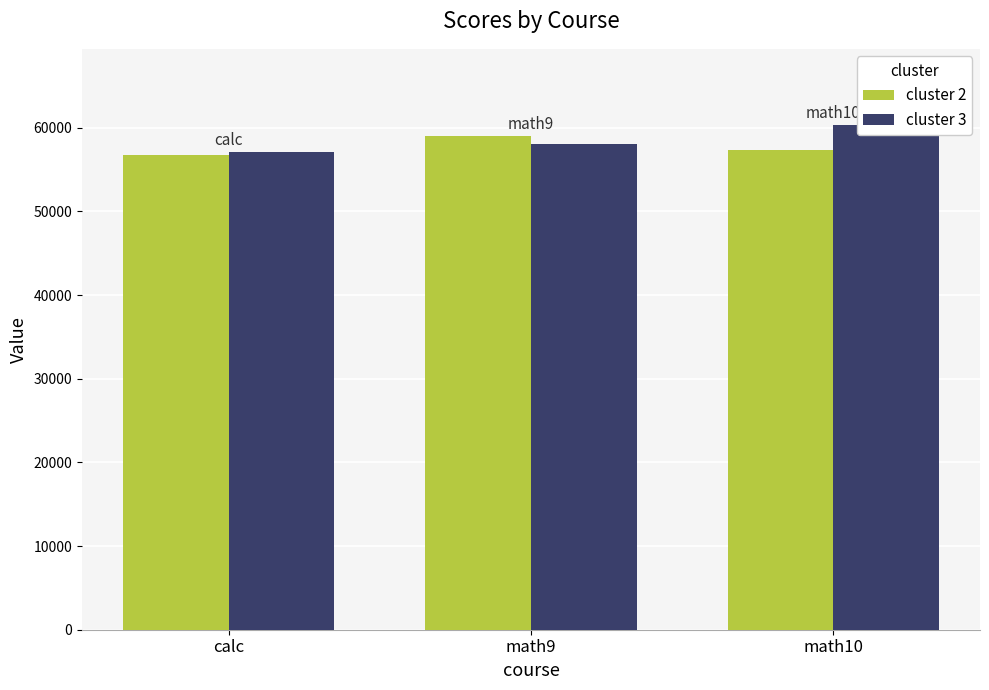

Rank the categories by cluster 3 value from highest to lowest.

math10, math9, calc